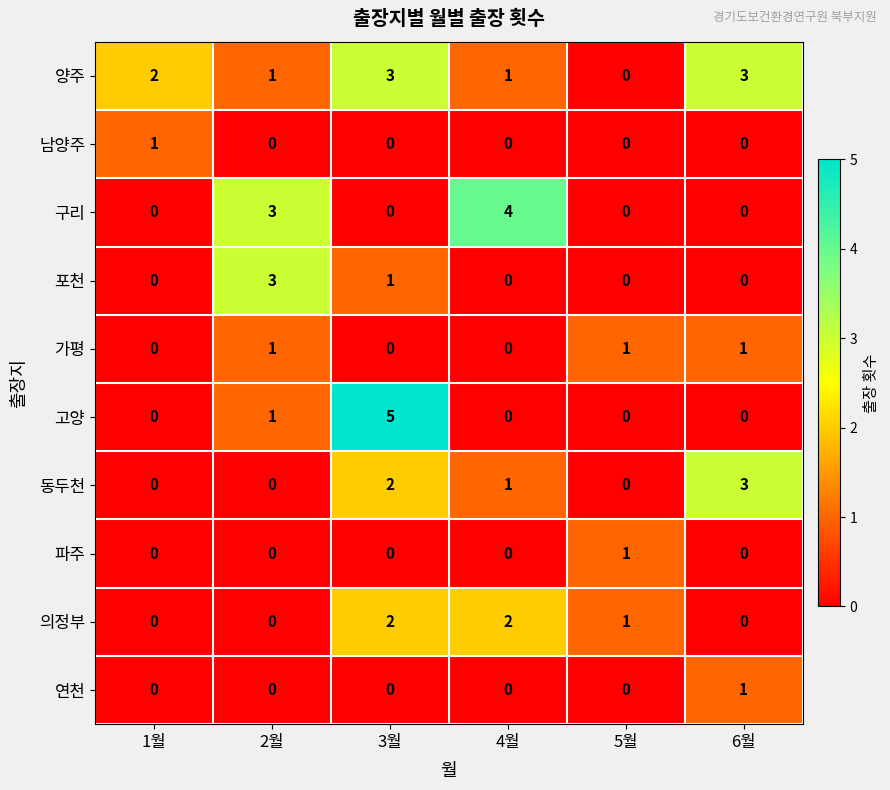

True or false: 양주 has a value of 3 at 3월.

True